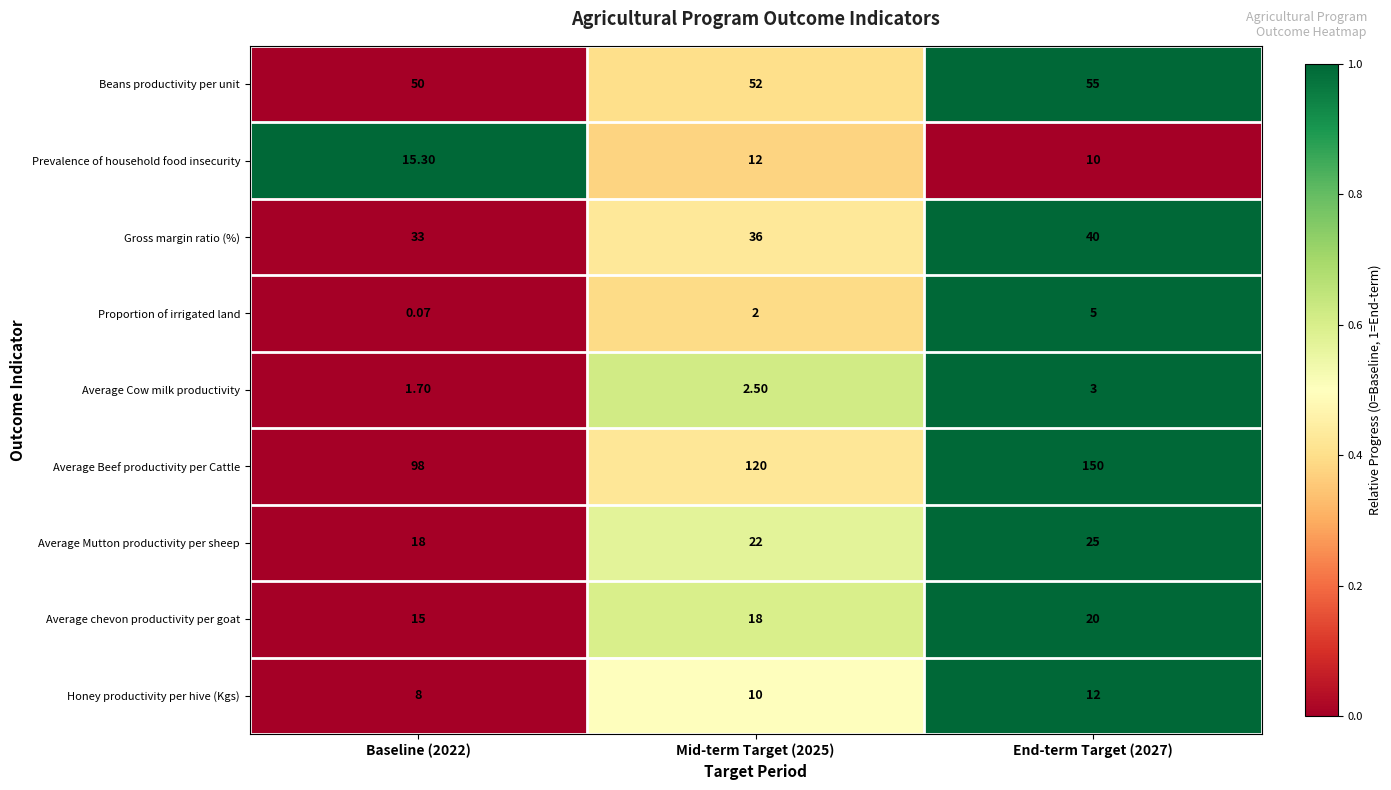

Is the value of Proportion of irrigated land at Baseline (2022) greater than the value of Honey productivity per hive (Kgs) at Baseline (2022)?

No